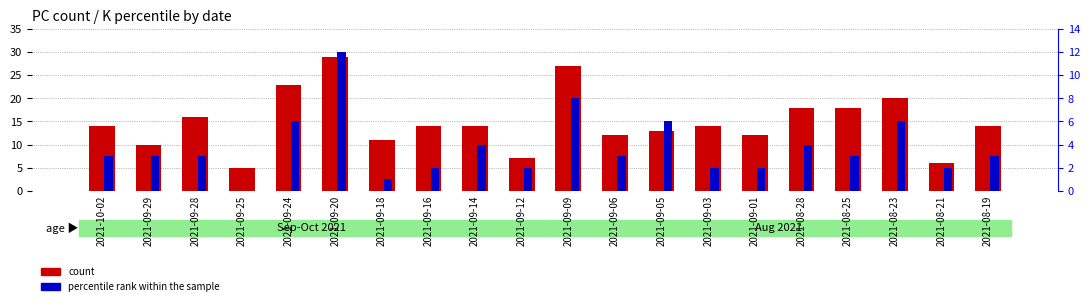

Reading right to left, what are all the values shown in this chart?

count: 14	6	20	18	18	12	14	13	12	27	7	14	14	11	29	23	5	16	10	14
percentile rank within the sample: 3	2	6	3	4	2	2	6	3	8	2	4	2	1	12	6	0	3	3	3